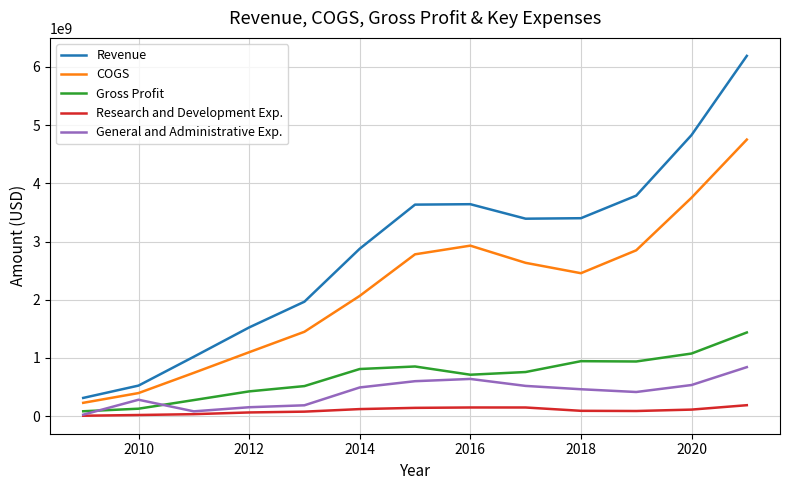

At how many categories does at least one series exceed 5224850953?

1